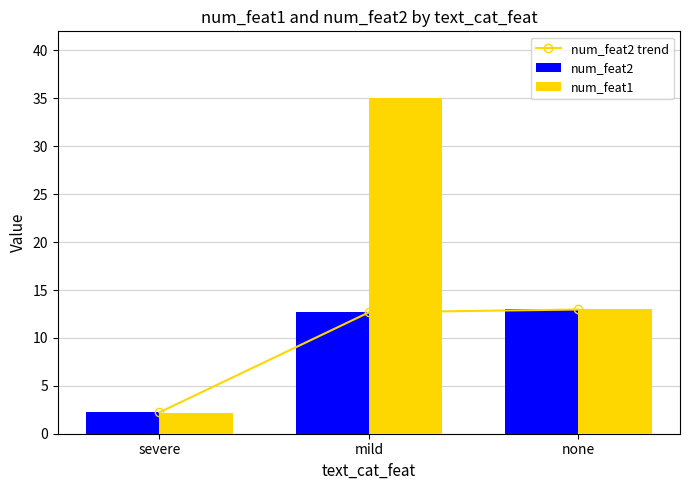

Reading left to right, extract all data points from this chart.

num_feat2 trend: severe=2.2	mild=12.7	none=13.0
num_feat2: severe=2.2	mild=12.7	none=13.0
num_feat1: severe=2.2	mild=35.0	none=13.0